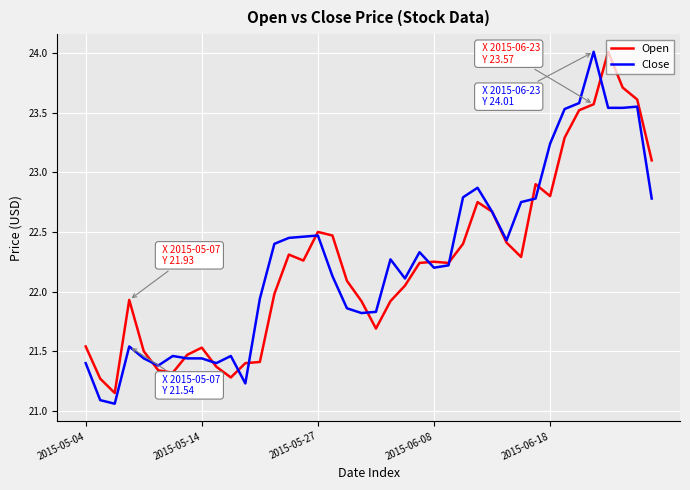

True or false: Close has more than 1 points higher than both neighbors.

True